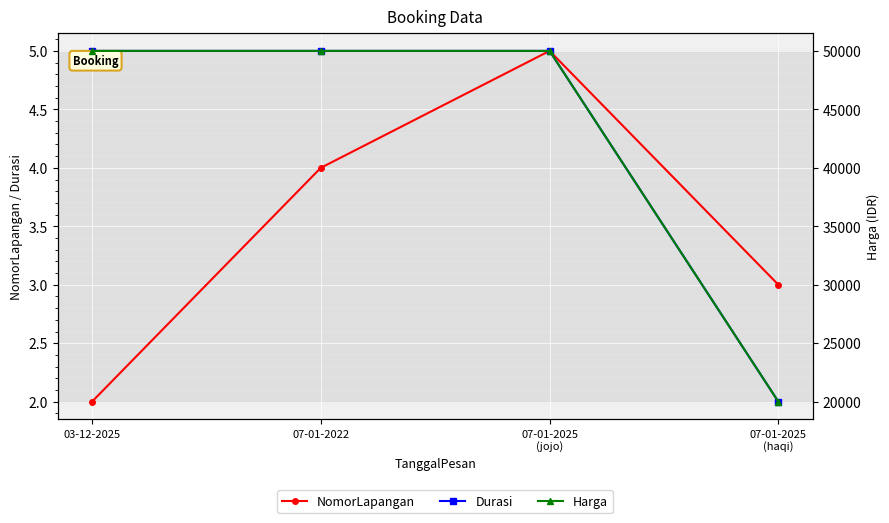

Which series has the largest total across all categories?

Harga